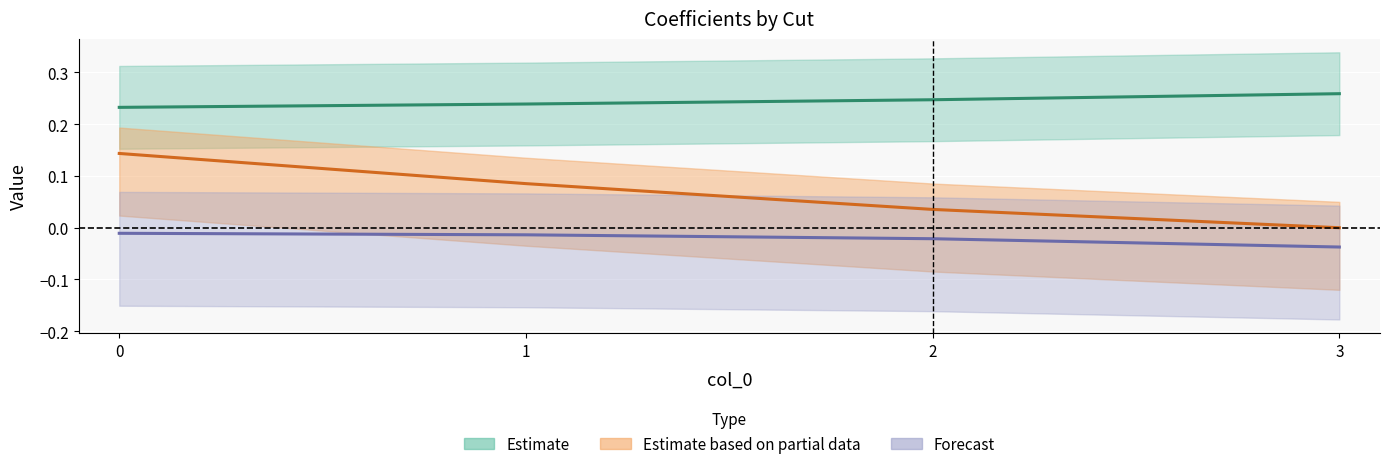

Is it true that Coef_S equals -0.0 at 2?

False